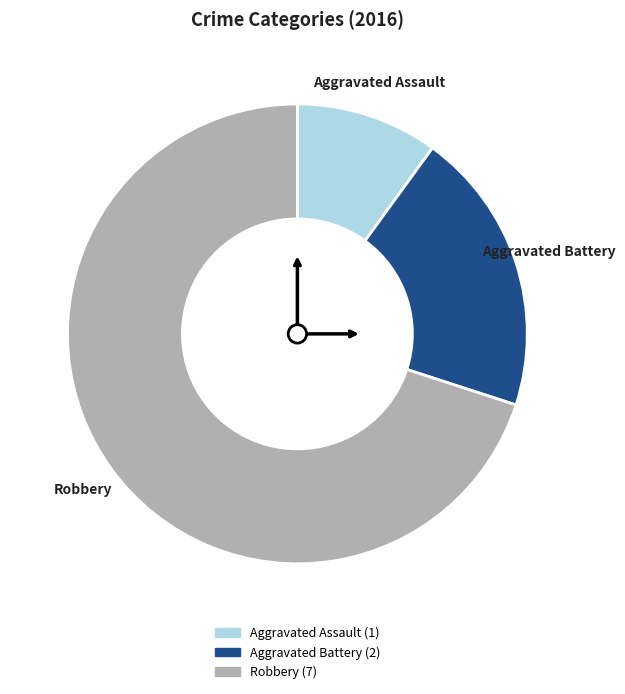

The Robbery slice represents 60% of the pie. True or false?

False